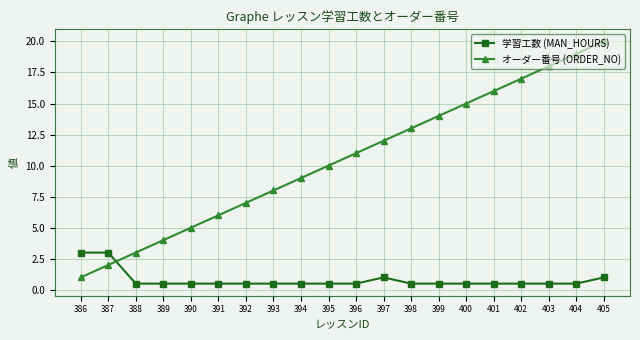

What is the value of the オーダー番号 (ORDER_NO) point at the 3rd from the left?

3.0